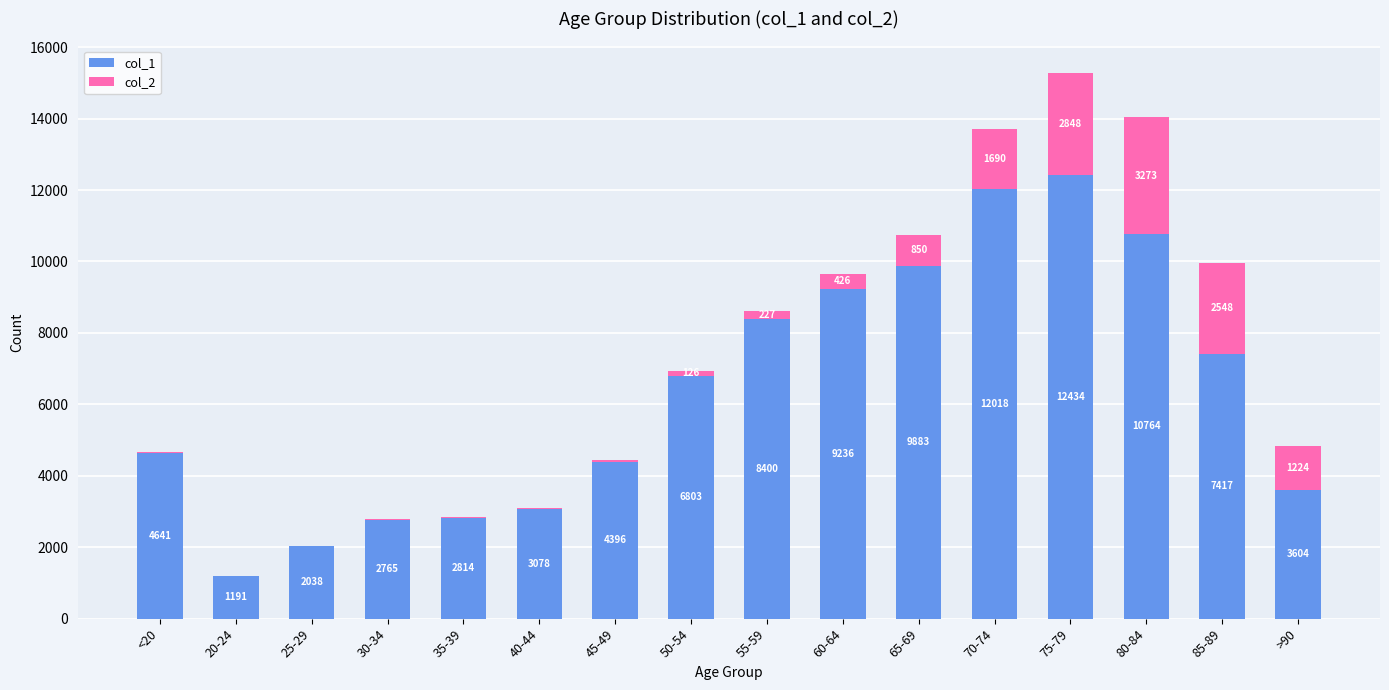

Are the bars grouped side by side (vs. stacked)?

No